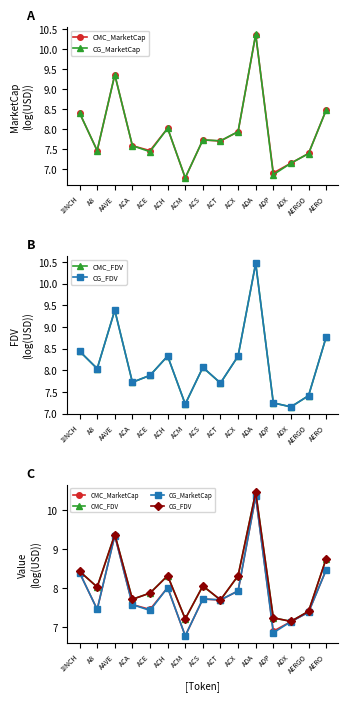

At which label does CG_FDV reach its peak?

ADA